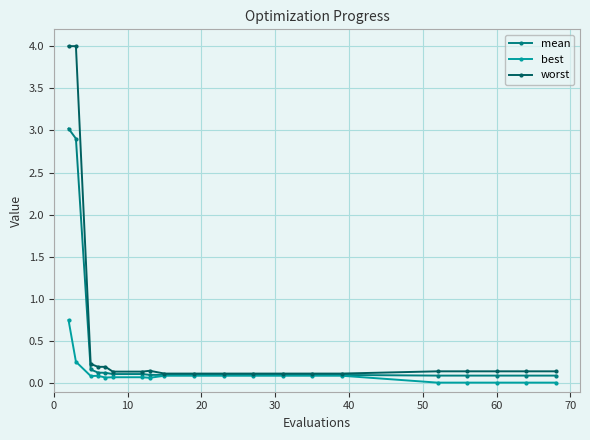

What is the highest value of the mean series?

3.0